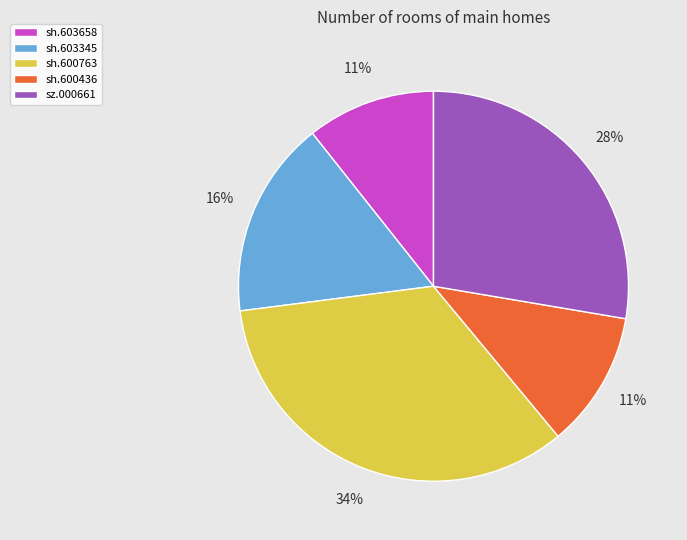

Is it true that sh.600763 is 34% of the pie?

True